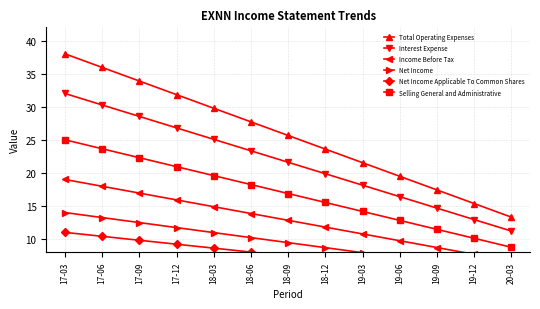

Is this an area chart (filled region under the line)?

No